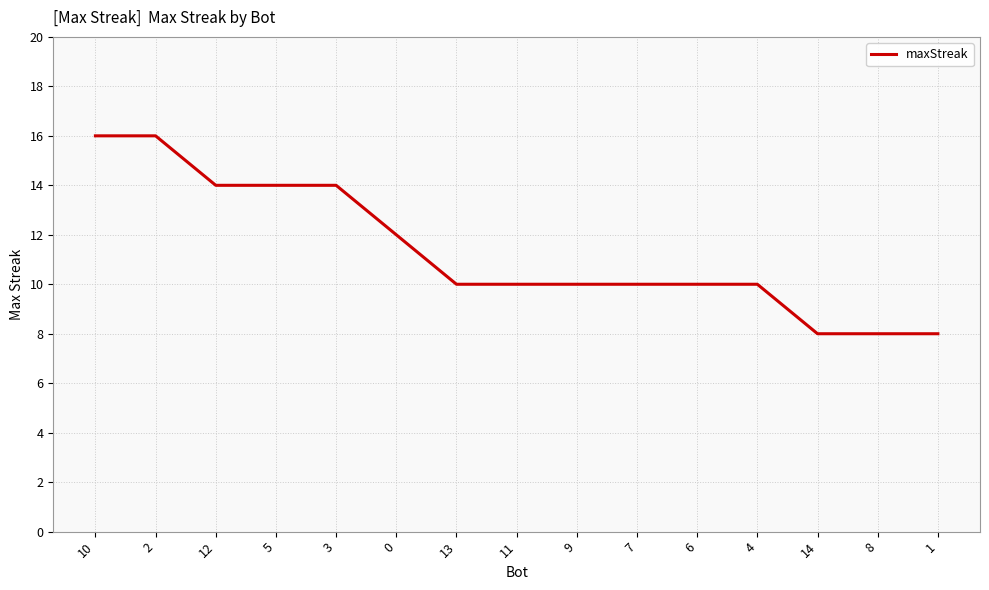

Is this an area chart (filled region under the line)?

No